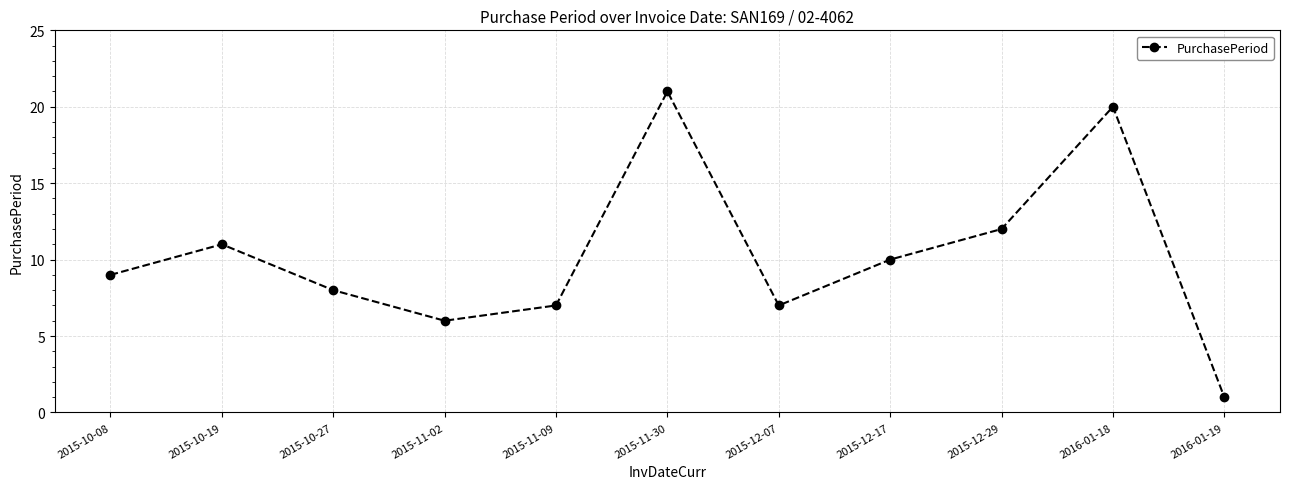

What is the difference between the values at 2015-10-27 and 2015-11-30?

13